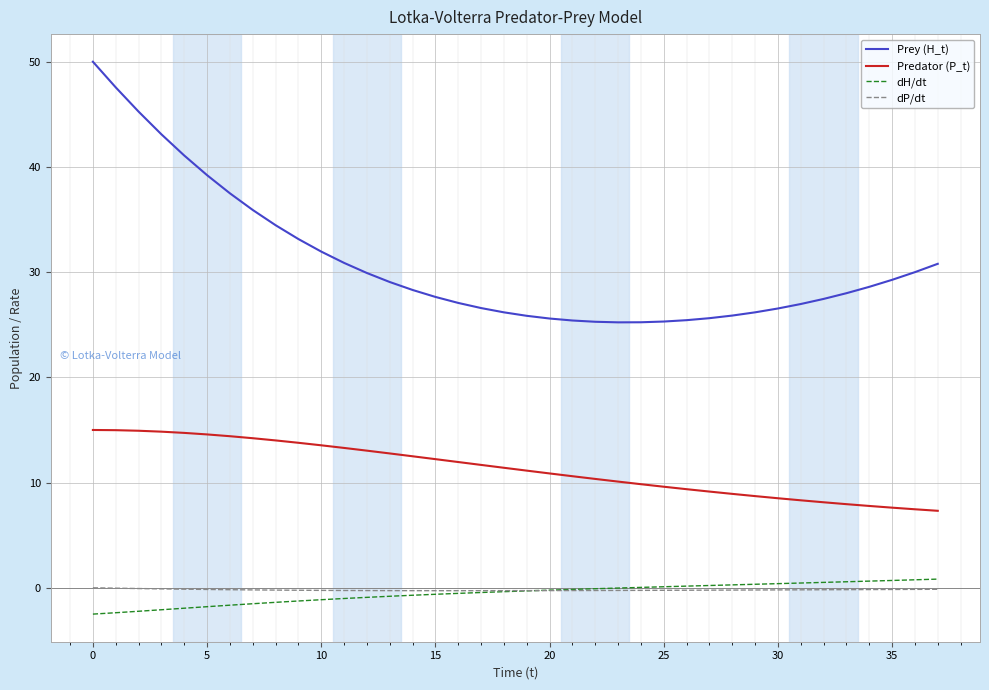

What is the highest value of the Prey (H_t) series?

50.0